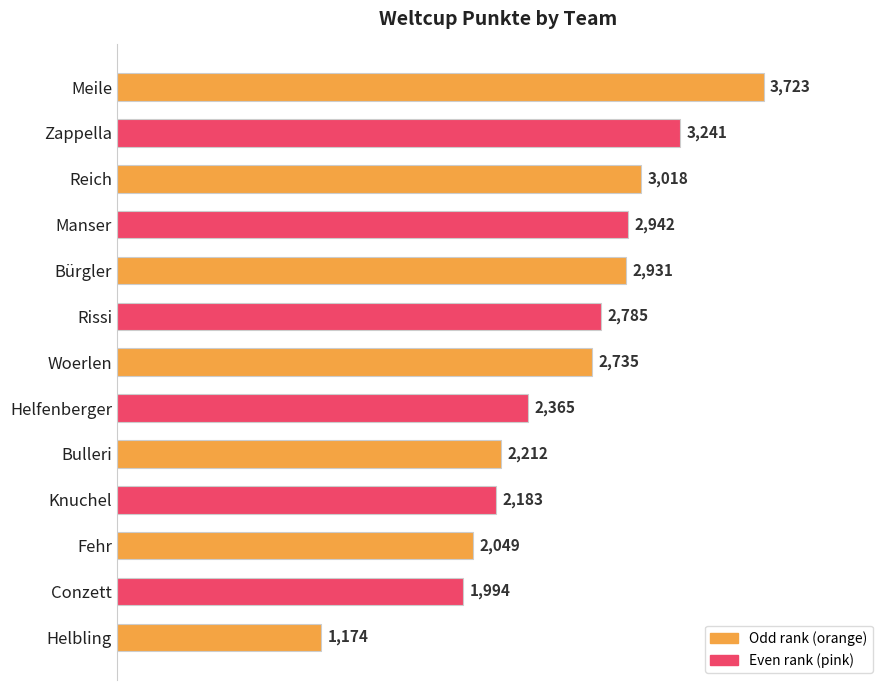

Which has a higher value, Bürgler or Meile?

Meile